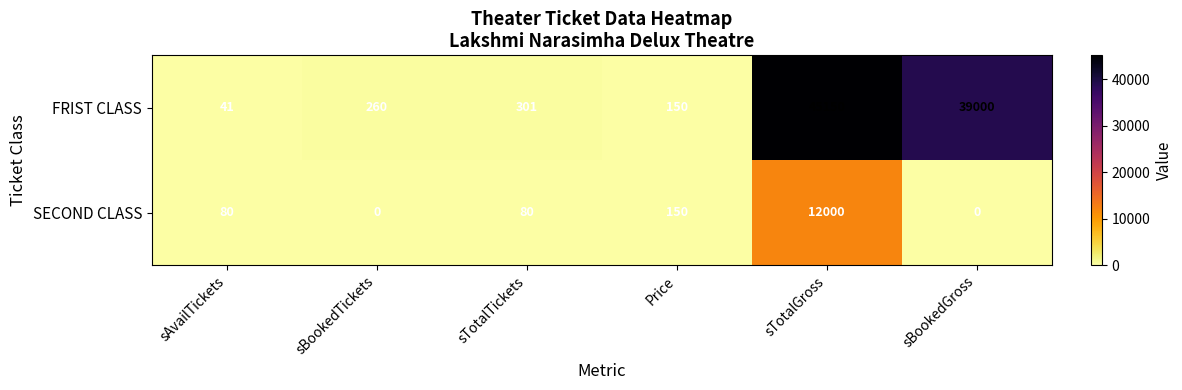

At which category does the chart reach its peak across all series?

sTotalGross